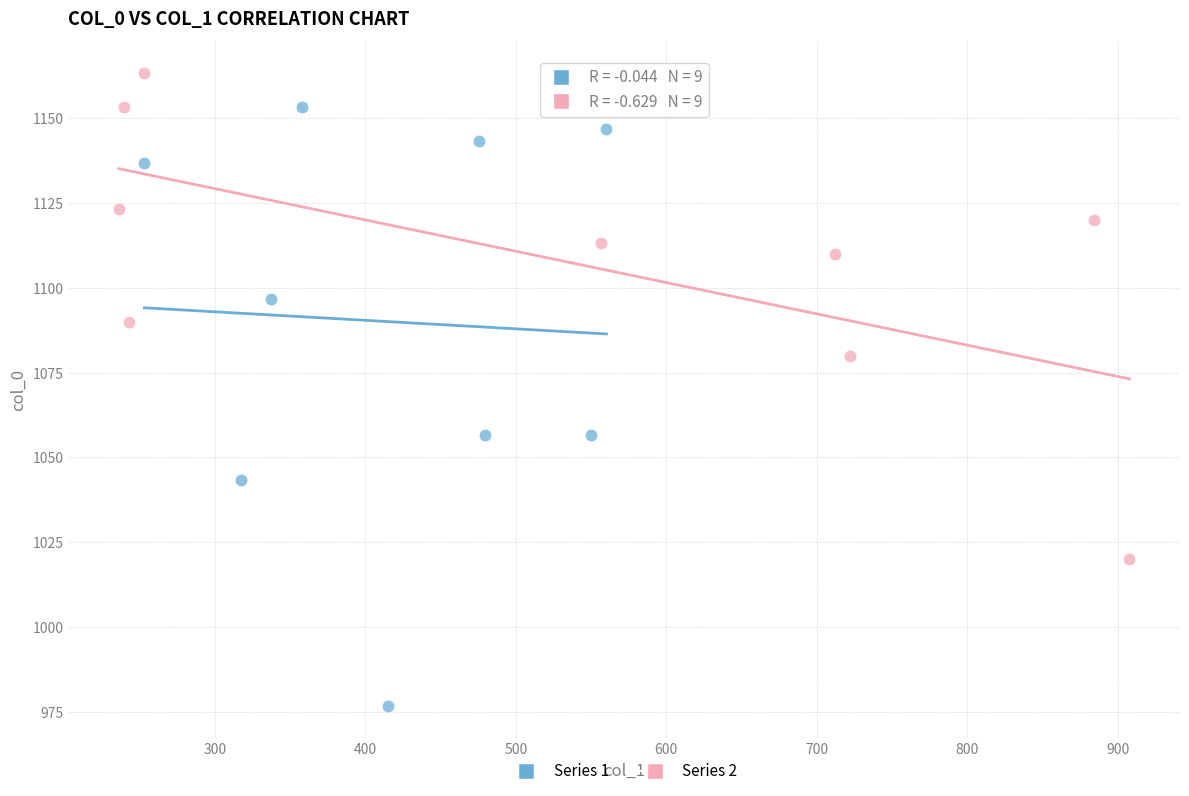

What are all the series names shown in the legend?

Series 1, Series 2